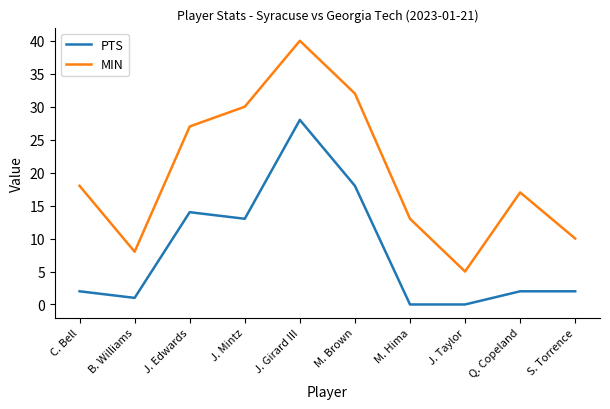

The value of MIN at J. Mintz is 30. True or false?

True